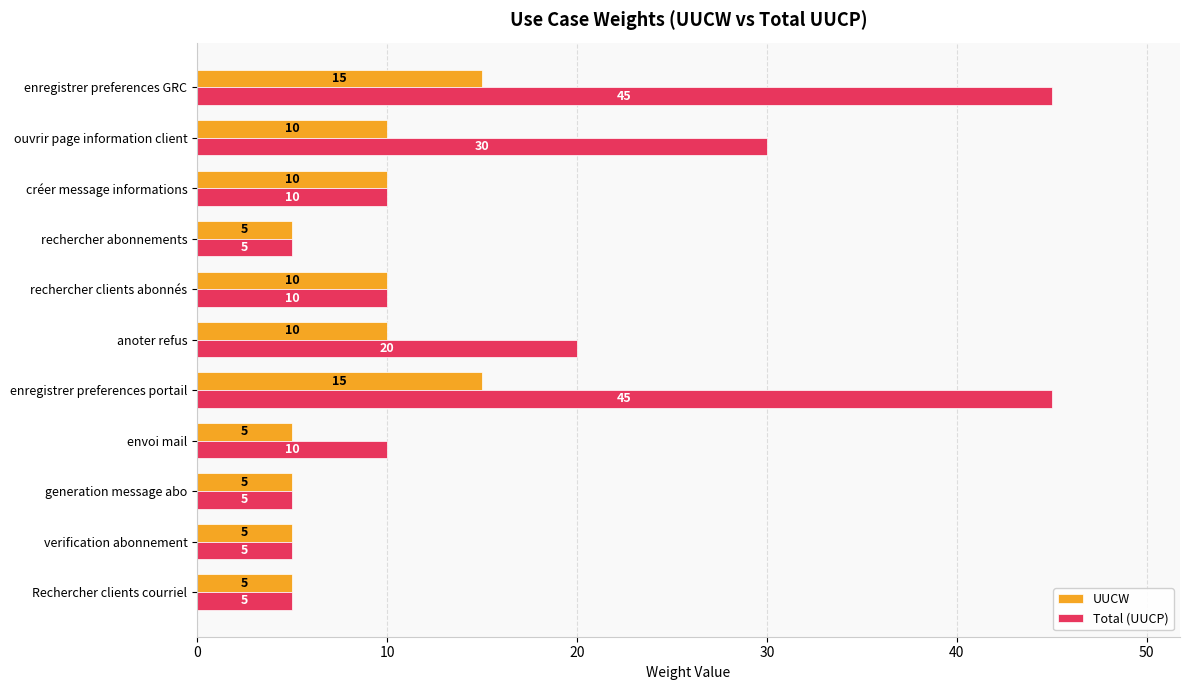

At how many categories does at least one series exceed 15?

4